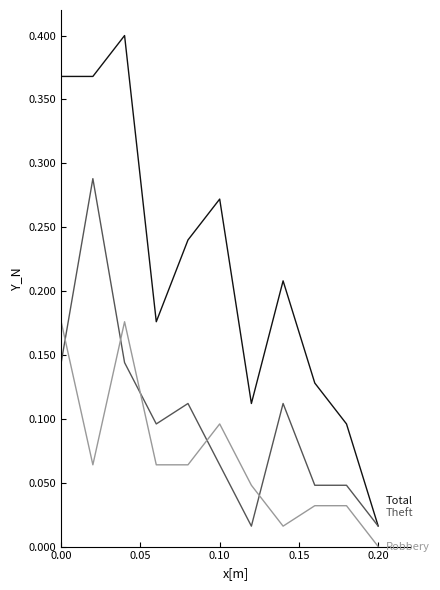

Does the chart display data point markers on the line(s)?

No